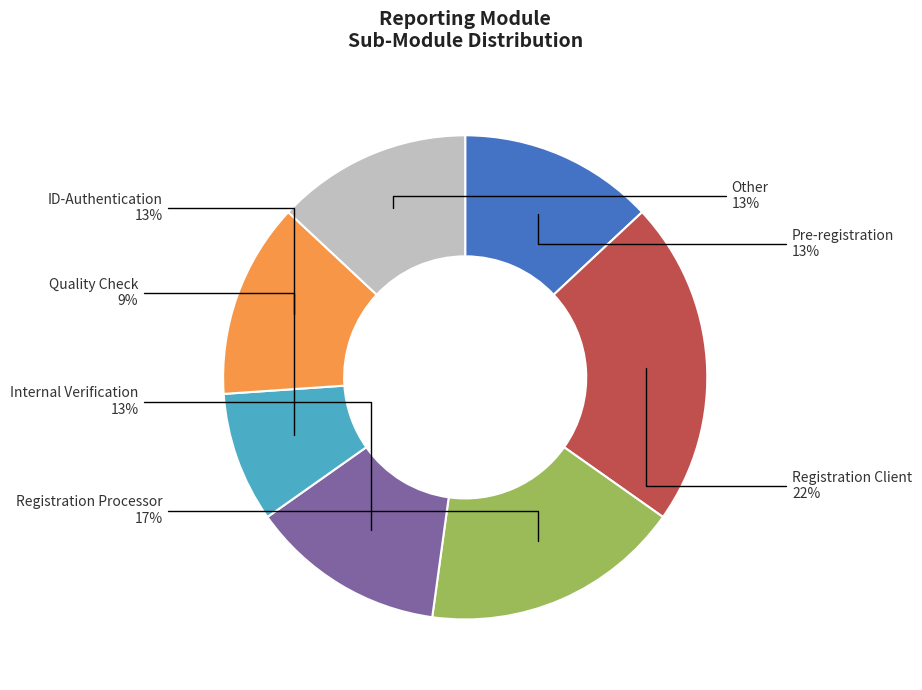

To the nearest percent, what is the difference between the Internal Verification and Registration Processor slice percentages?

4%